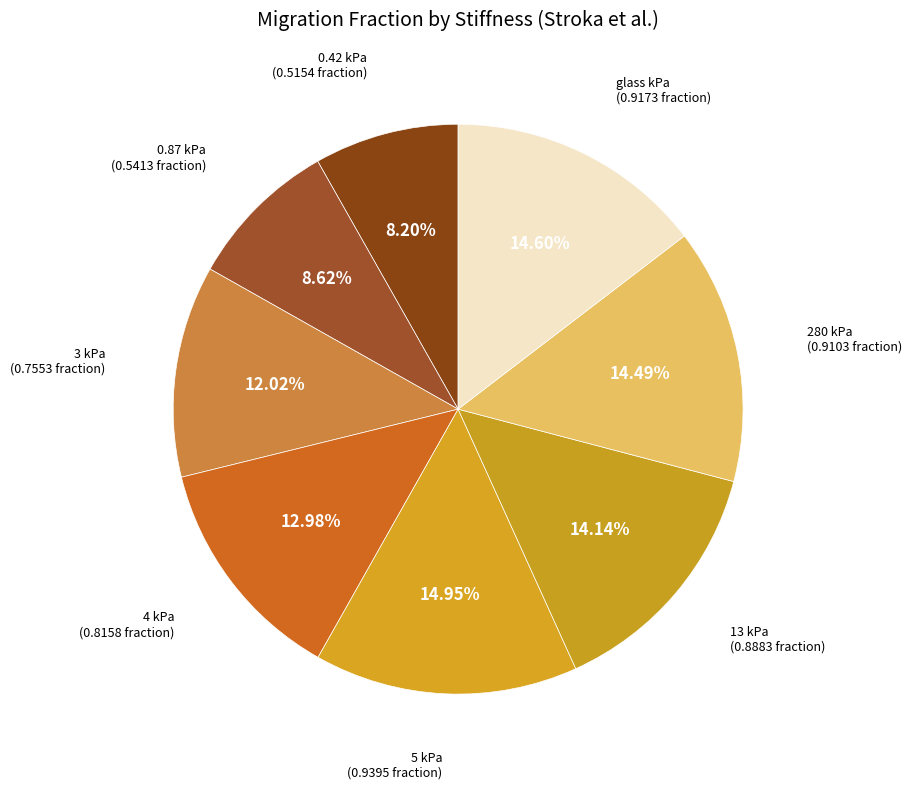

How many slices are in this pie chart?

8